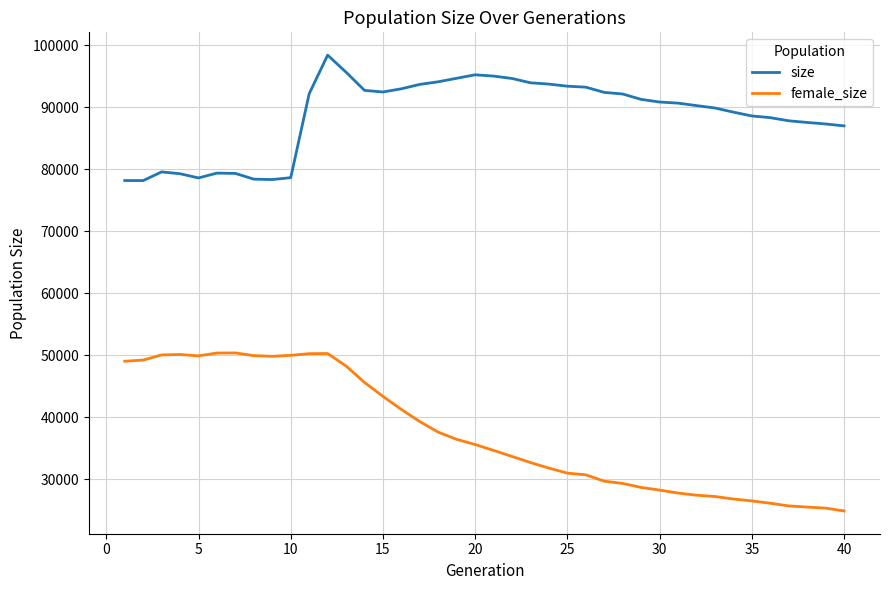

Count the number of data series in this chart.

2